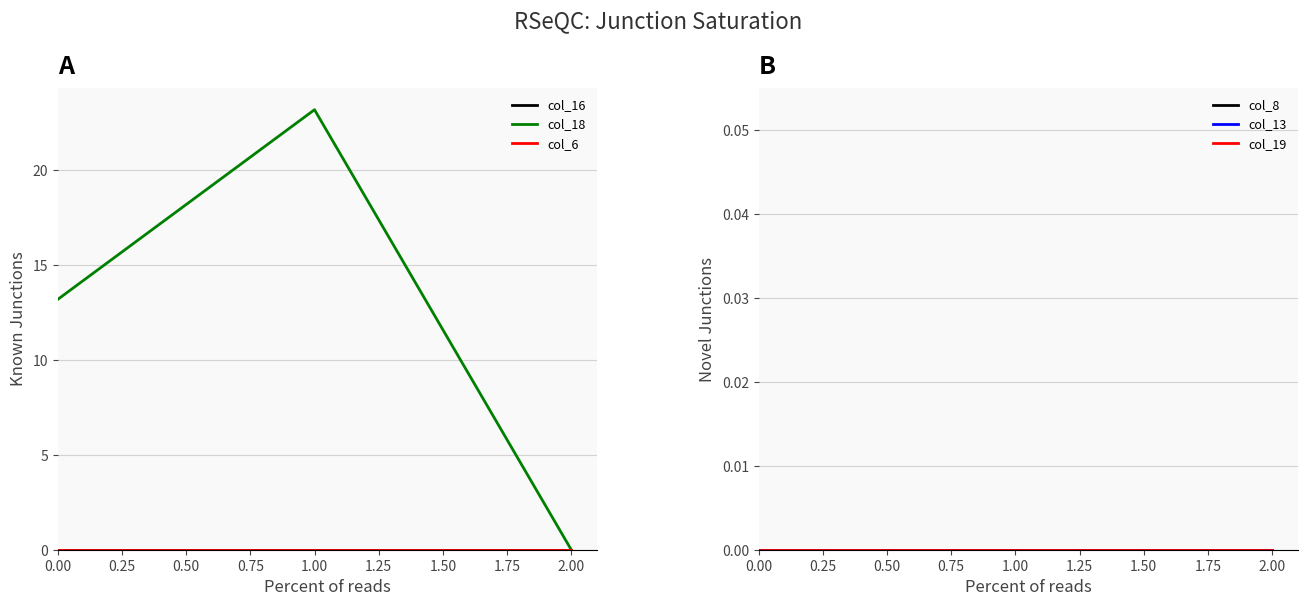

At how many categories does at least one series exceed 5?

2